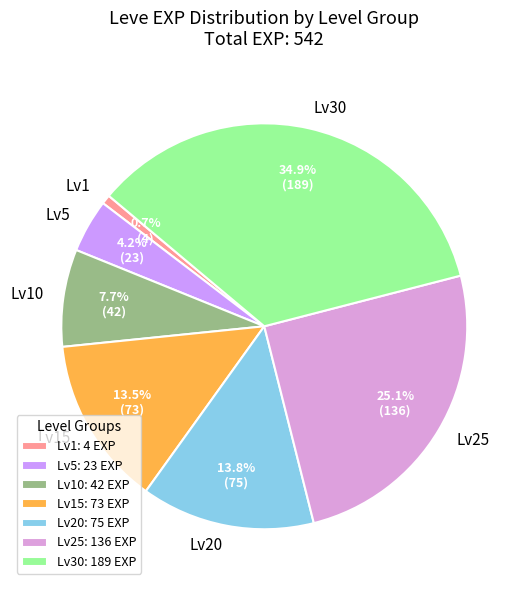

Do Lv30 and Lv25 together represent more than half of the pie?

Yes